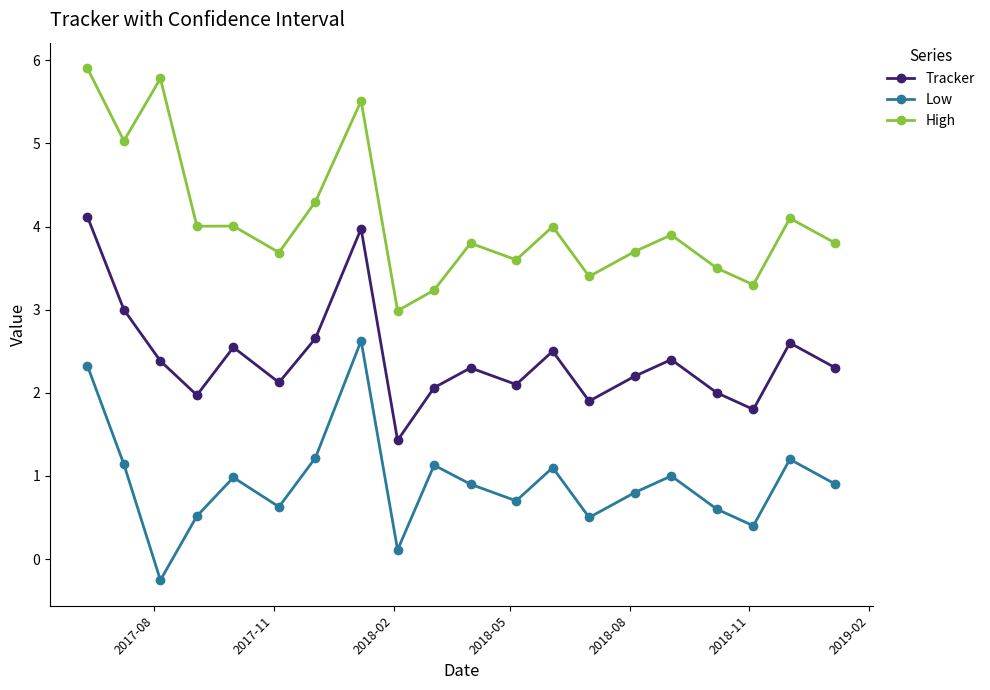

In Low, how many points are lower than both neighbors (excluding endpoints)?

6